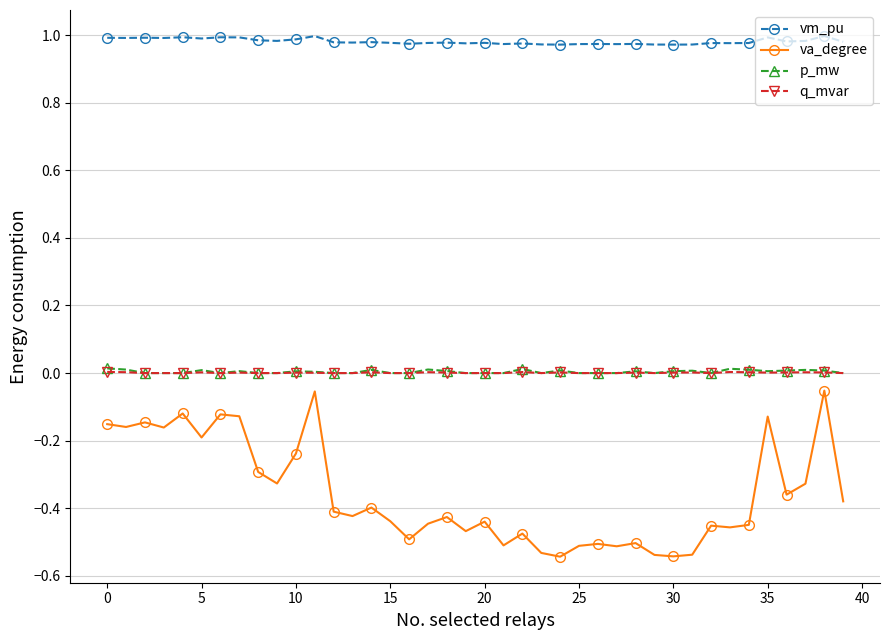

True or false: vm_pu and q_mvar intersect in this chart.

False